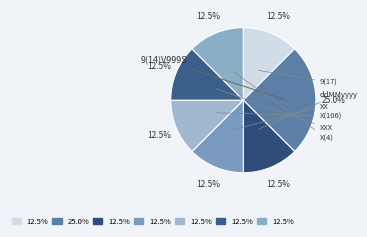

Count the number of slices in the pie.

7